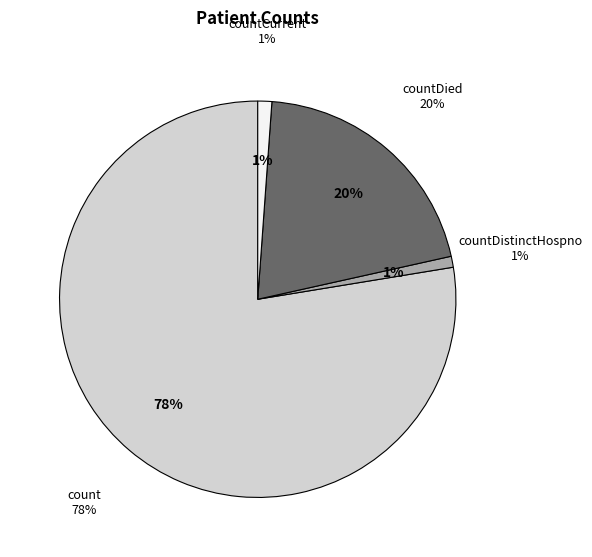

Rank the categories by value from highest to lowest.

count, countDied, countCurrent, countDistinctHospno